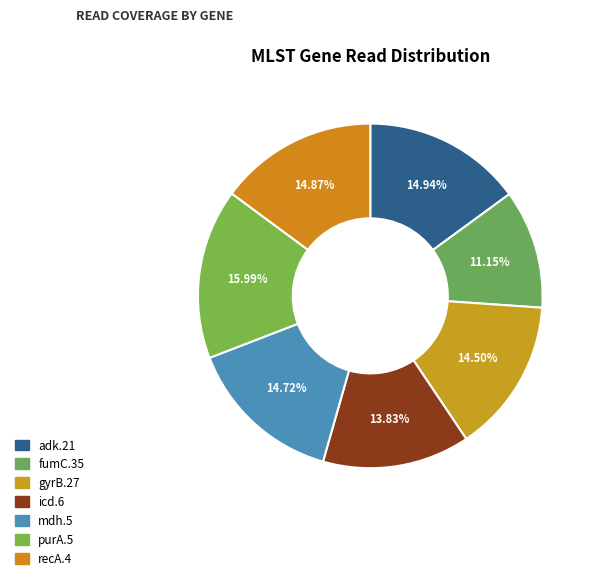

Is there a majority slice in this chart?

No